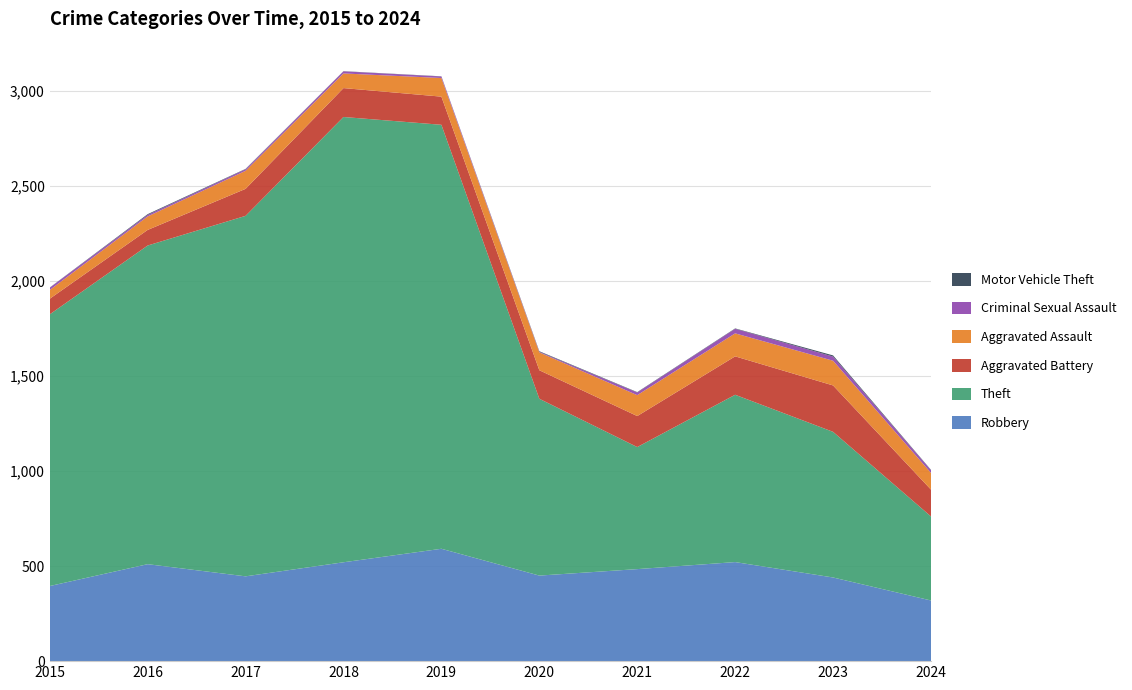

Reading left to right, transcribe all the data shown in this chart.

Robbery: 2015=395	2016=510	2017=446	2018=520	2019=591	2020=450	2021=484	2022=521	2023=440	2024=319
Theft: 2015=1429	2016=1676	2017=1896	2018=2342	2019=2230	2020=930	2021=642	2022=880	2023=766	2024=442
Aggravated Battery: 2015=82	2016=82	2017=142	2018=152	2019=148	2020=150	2021=163	2022=202	2023=244	2024=141
Aggravated Assault: 2015=46	2016=71	2017=95	2018=77	2019=98	2020=94	2021=110	2022=121	2023=130	2024=88
Criminal Sexual Assault: 2015=12	2016=8	2017=8	2018=11	2019=8	2020=3	2021=14	2022=24	2023=22	2024=14
Motor Vehicle Theft: 2015=1	2016=4	2017=2	2018=1	2019=1	2020=3	2021=2	2022=2	2023=6	2024=2